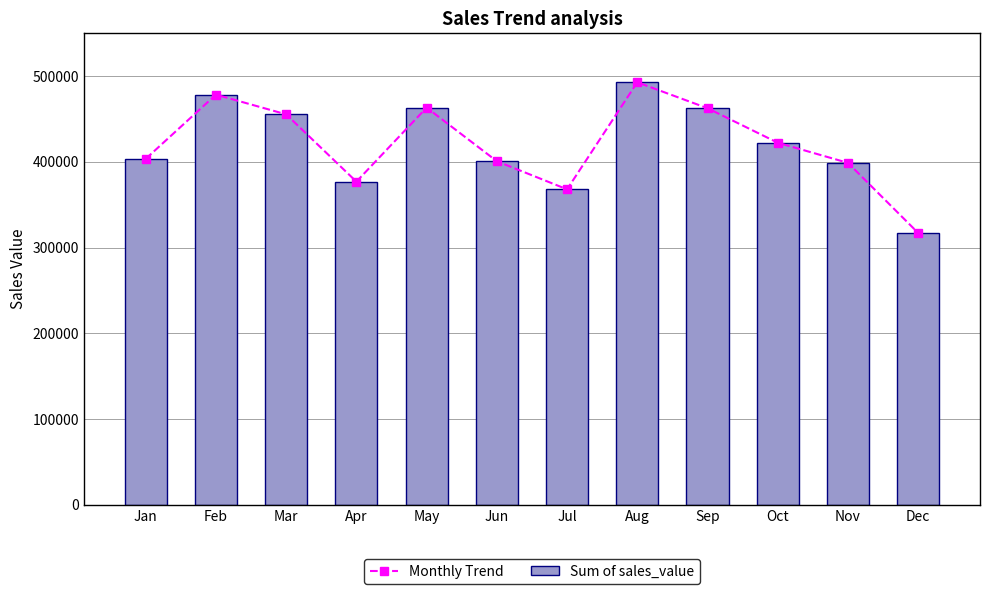

How many series are shown in this chart?

2